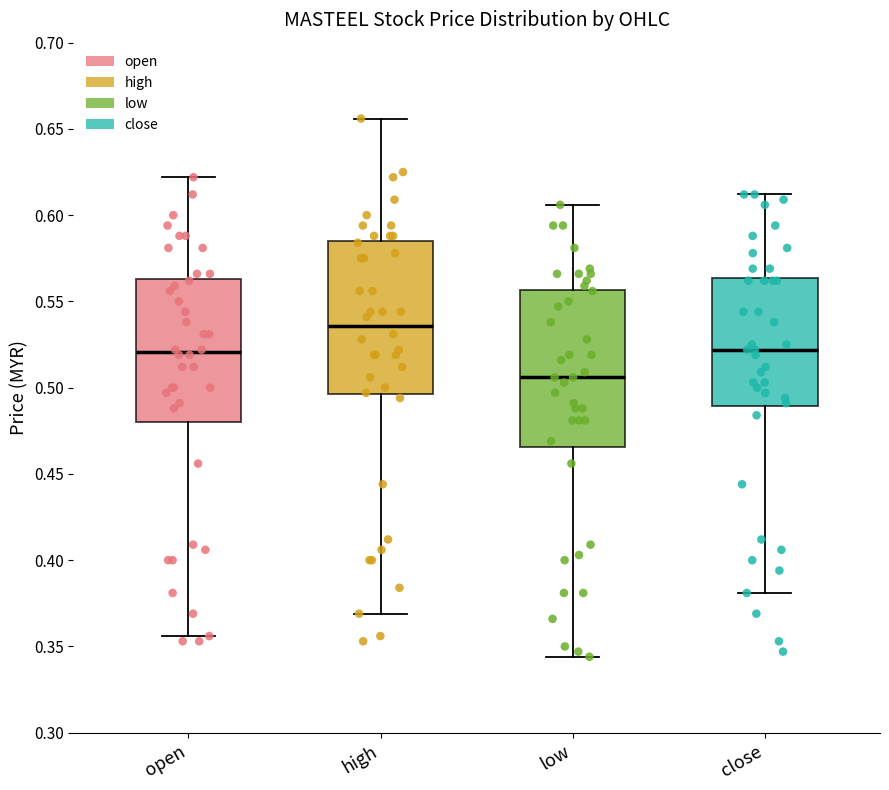

Which box has the highest median line?

high